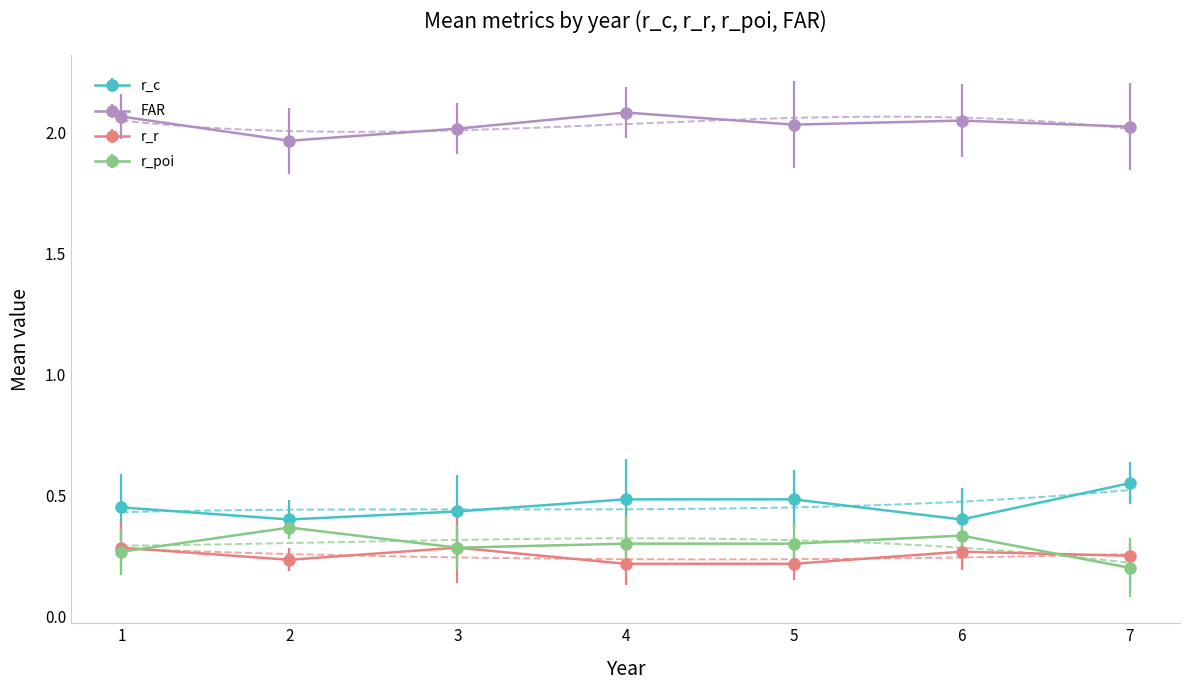

The value of FAR at 2 is 0.8. True or false?

False